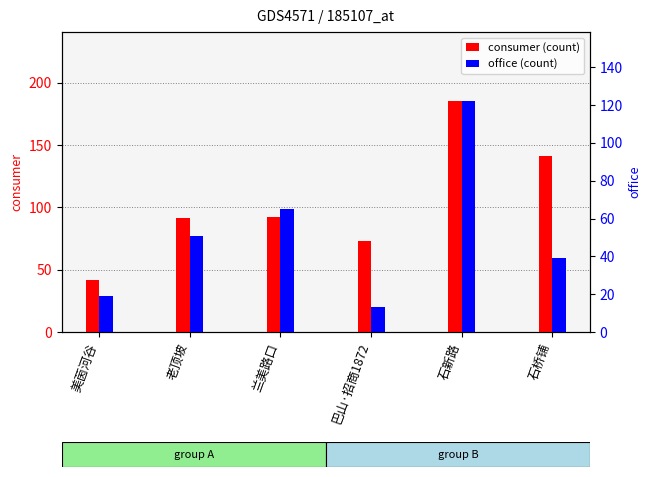

How many groups of bars are there?

6